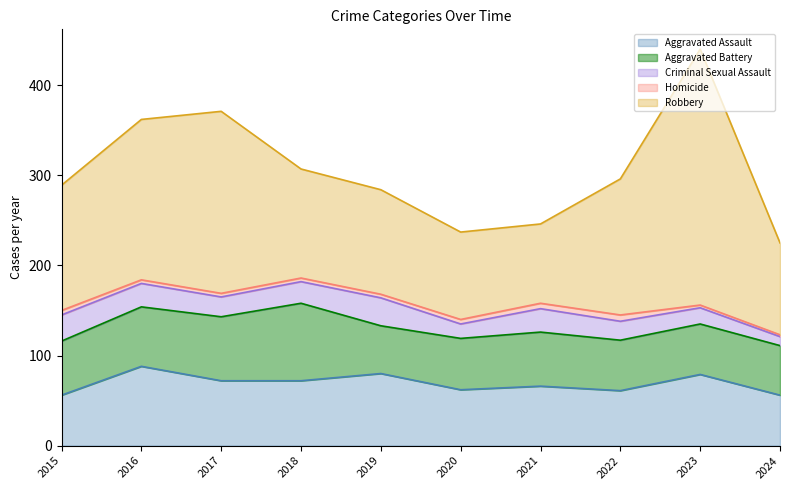

List the labels in order of Robbery value, largest first.

2023, 2017, 2016, 2022, 2015, 2018, 2019, 2024, 2020, 2021